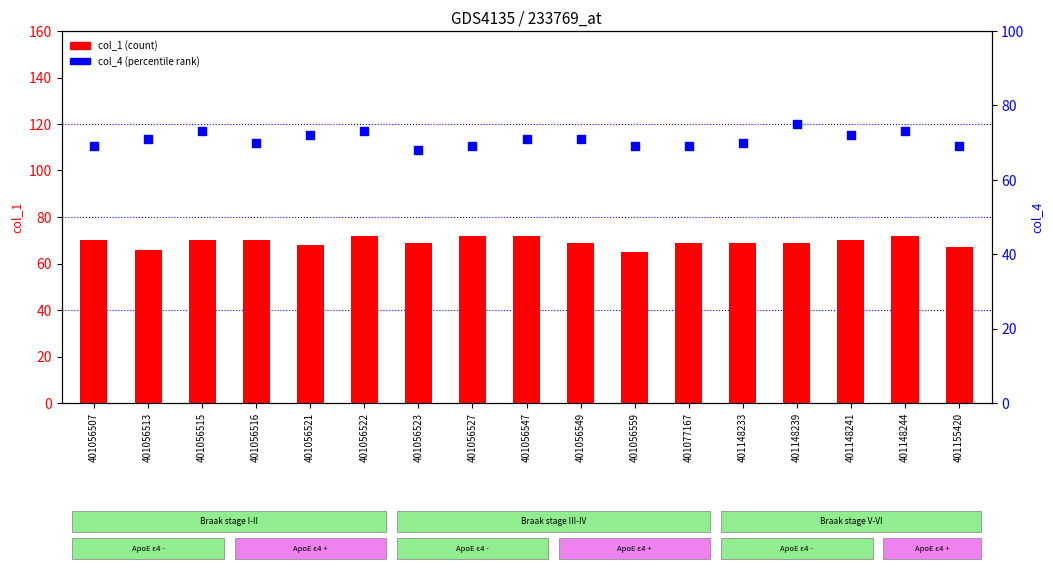

Which series reaches the maximum Y coordinate?

col_4 (percentile rank)